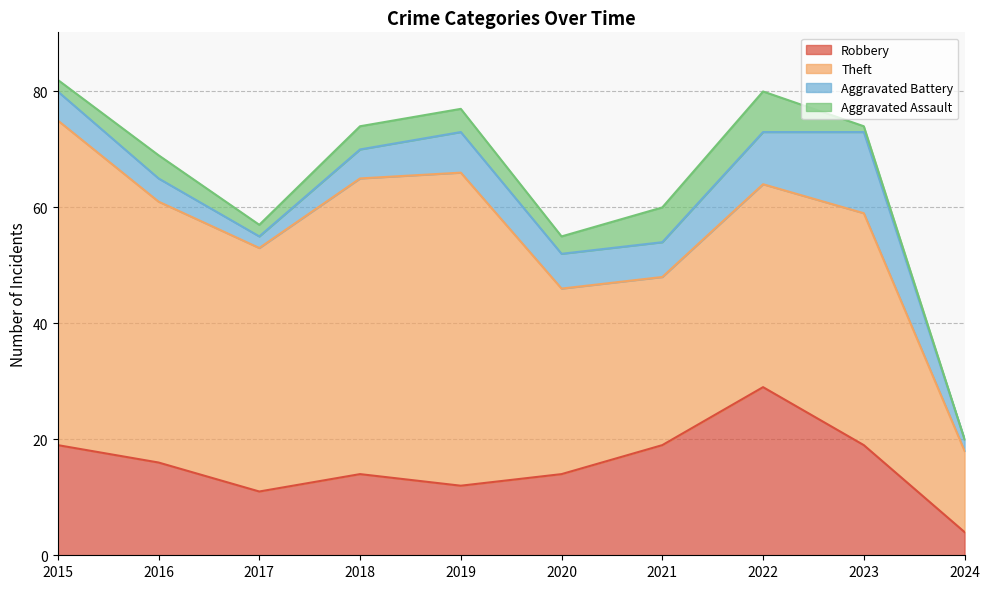

Where is the first local maximum for Aggravated Battery?

2019